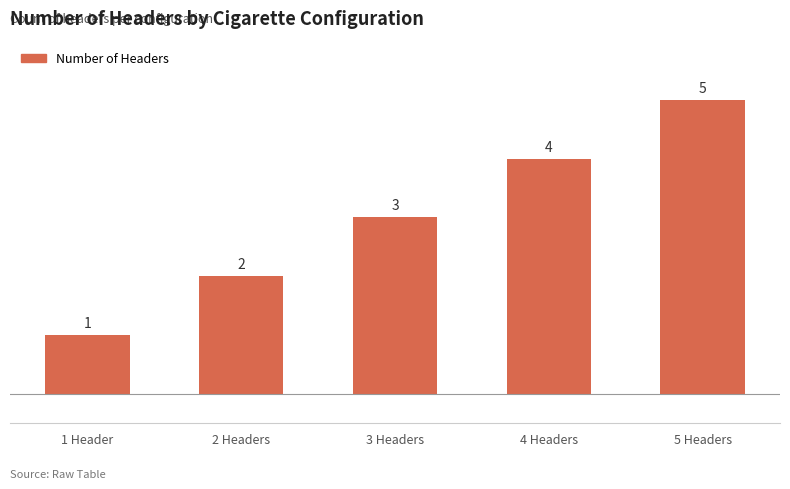

The value at 3 Headers is 3. True or false?

True